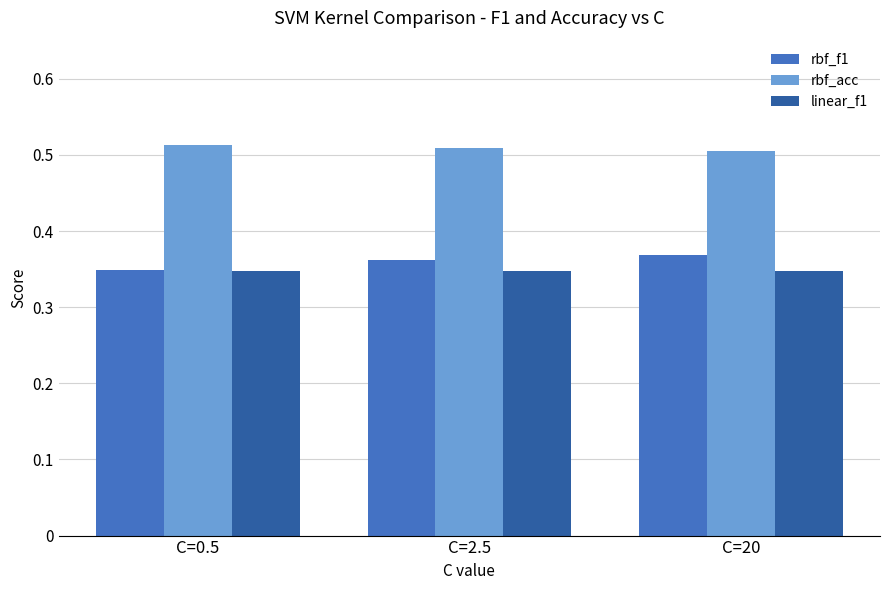

Is the value of rbf_acc at C=20 greater than the value of rbf_f1 at C=20?

Yes